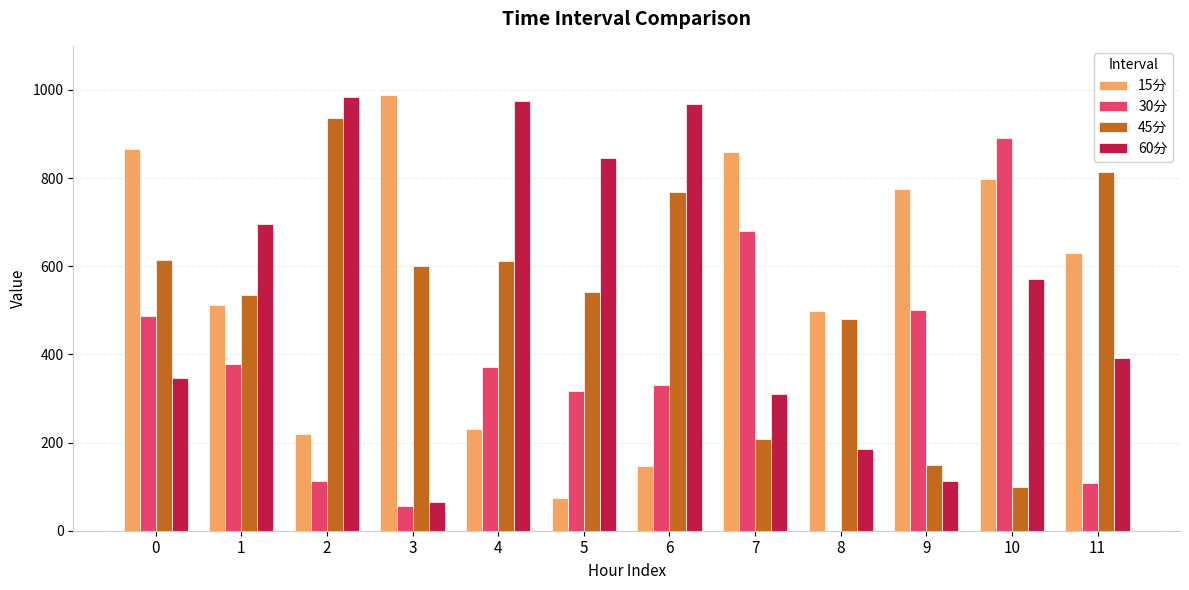

Which series changed the most between 1 and 5?

15分